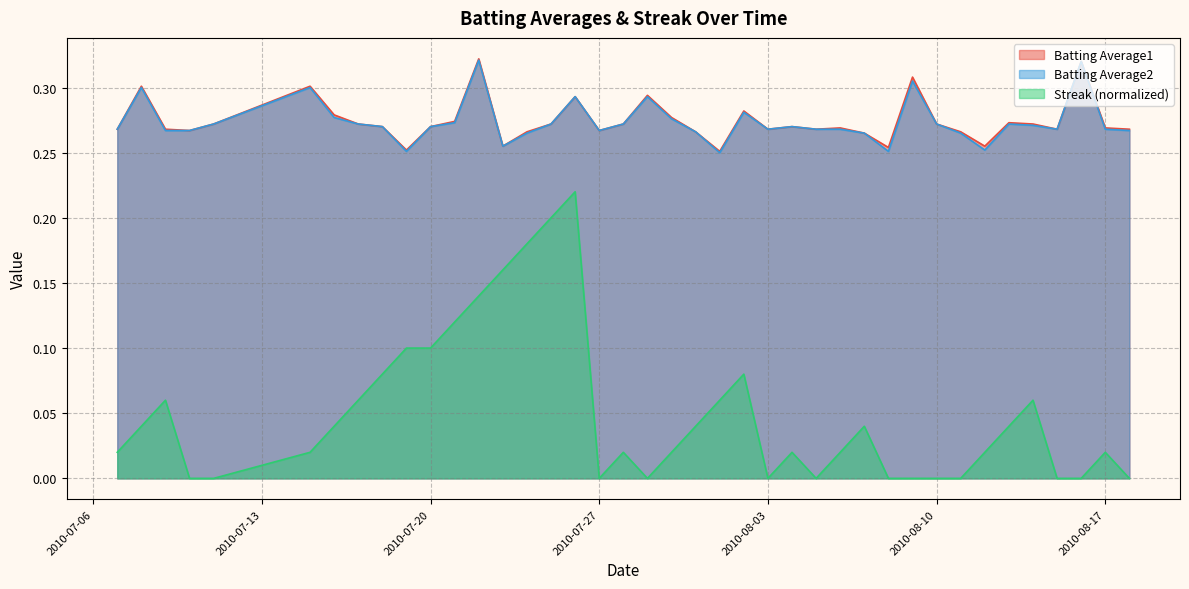

Is it true that Batting Average1 equals 0.4 at 2010-08-04?

False